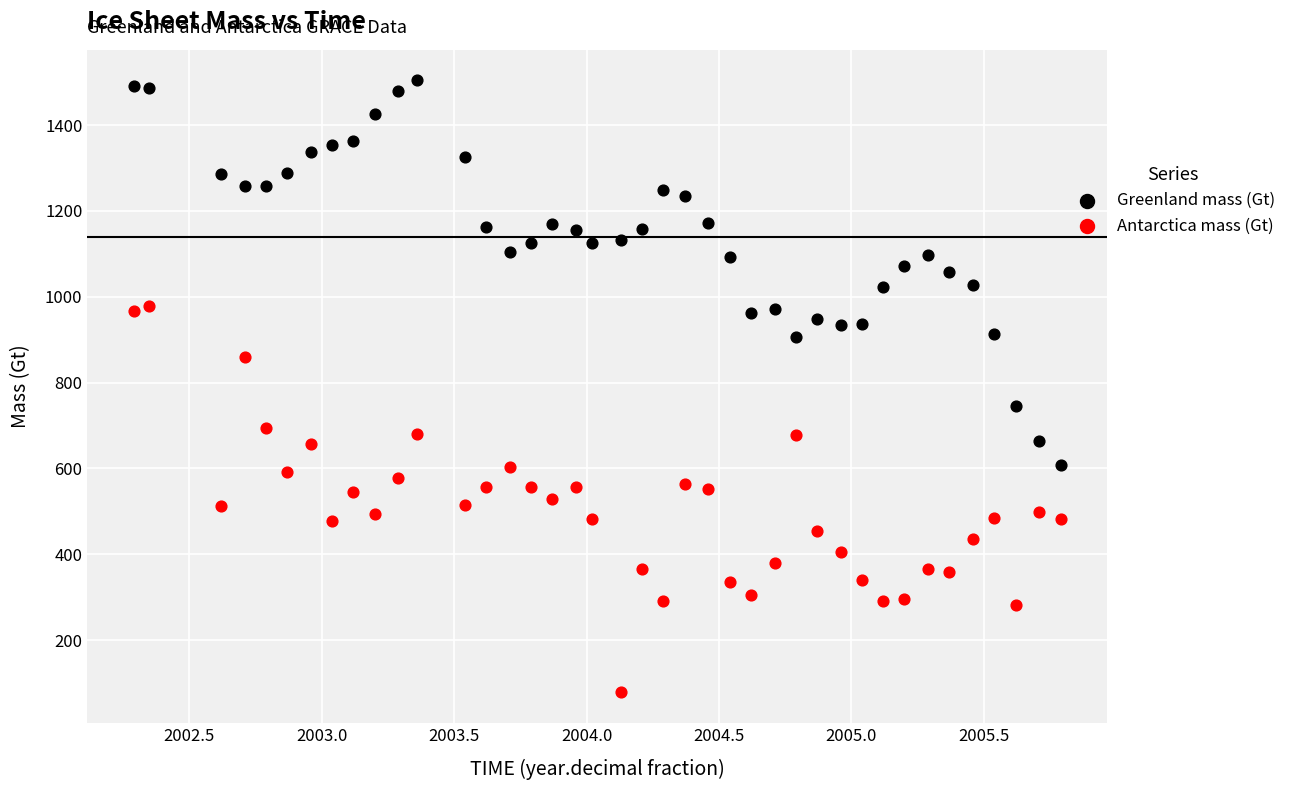

Across all data points, what is the range of Y values (max minus min)?

1426.2